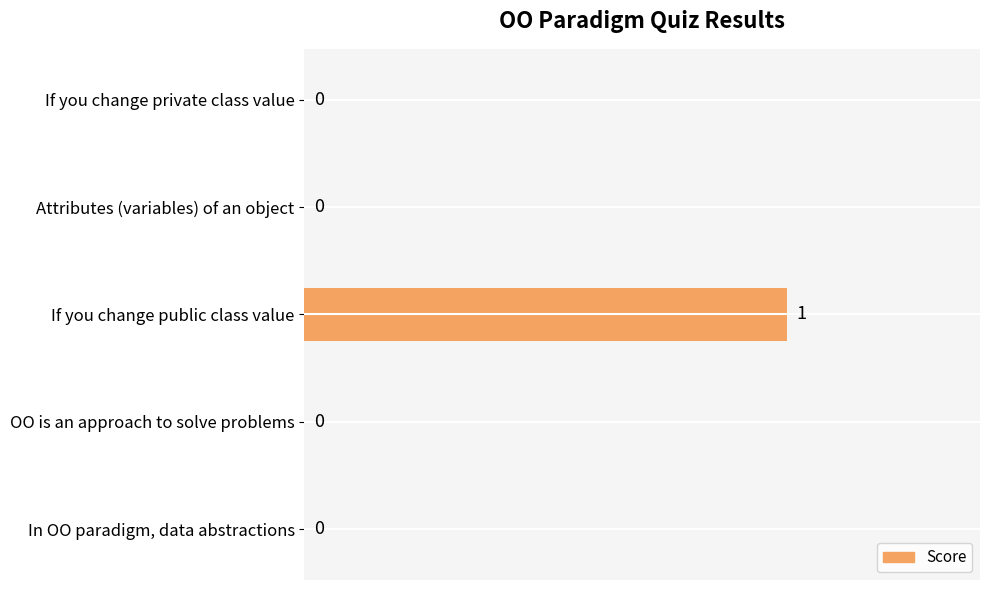

The value at If you change private class value is 0. True or false?

True